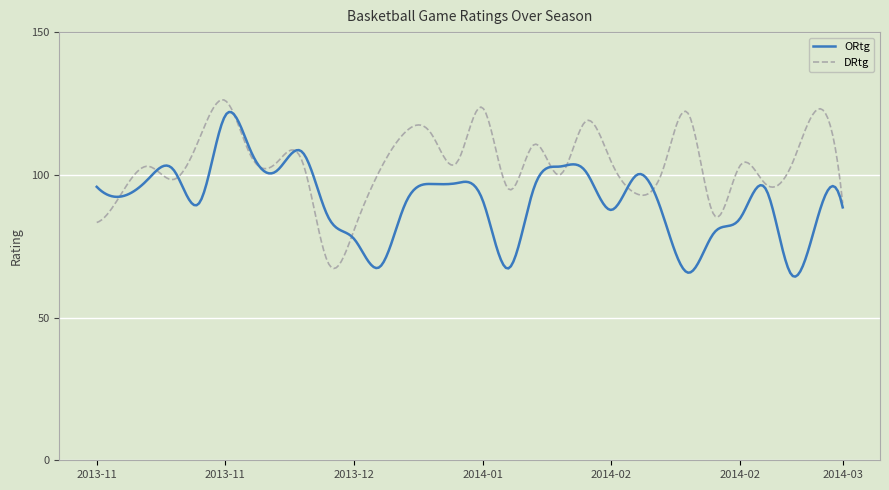

What is the average value of the ORtg series?

90.9